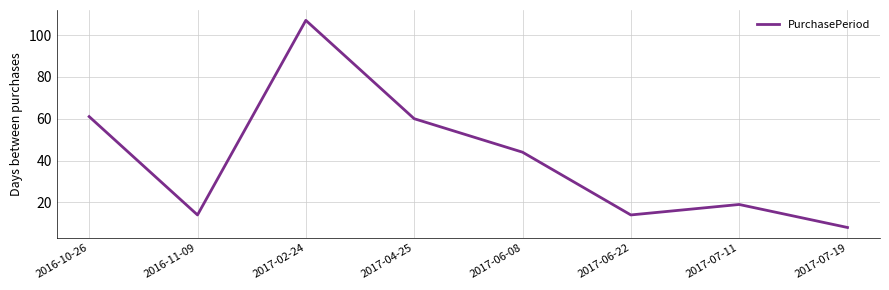

At which category does the chart reach its minimum across all series?

2017-07-19